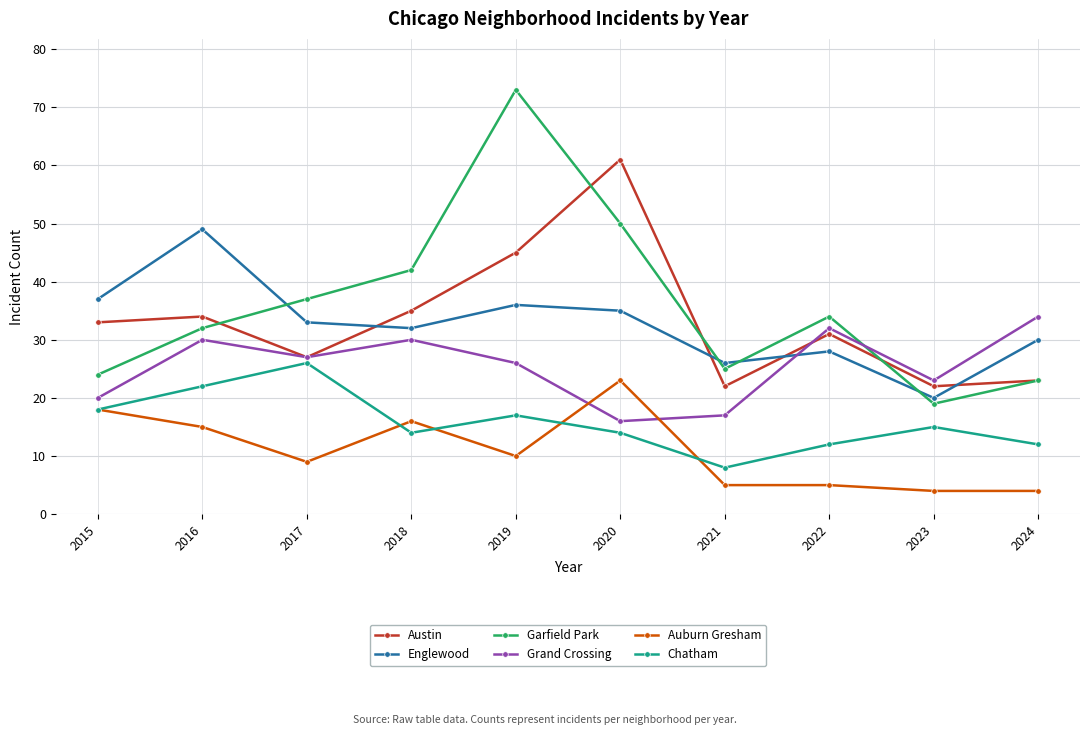

What is the difference between the Auburn Gresham values at 2020 and 2018?

7